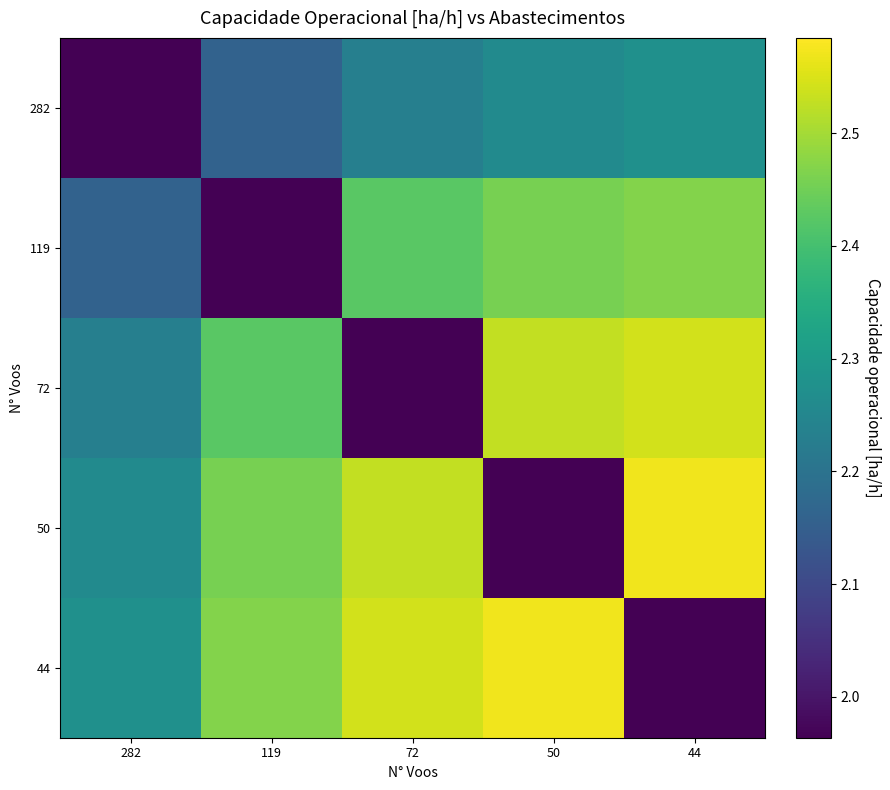

Reading left to right, what are all the values shown in this chart?

282: 282=2.0	119=2.2	72=2.2	50=2.3	44=2.3
119: 282=2.2	119=2.0	72=2.4	50=2.5	44=2.5
72: 282=2.2	119=2.4	72=2.0	50=2.5	44=2.5
50: 282=2.3	119=2.5	72=2.5	50=2.0	44=2.6
44: 282=2.3	119=2.5	72=2.5	50=2.6	44=2.0